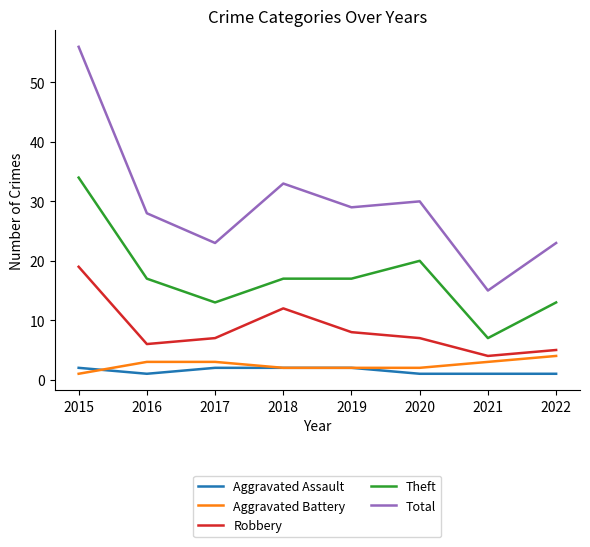

The value of Aggravated Assault at 2020 is 1. True or false?

True